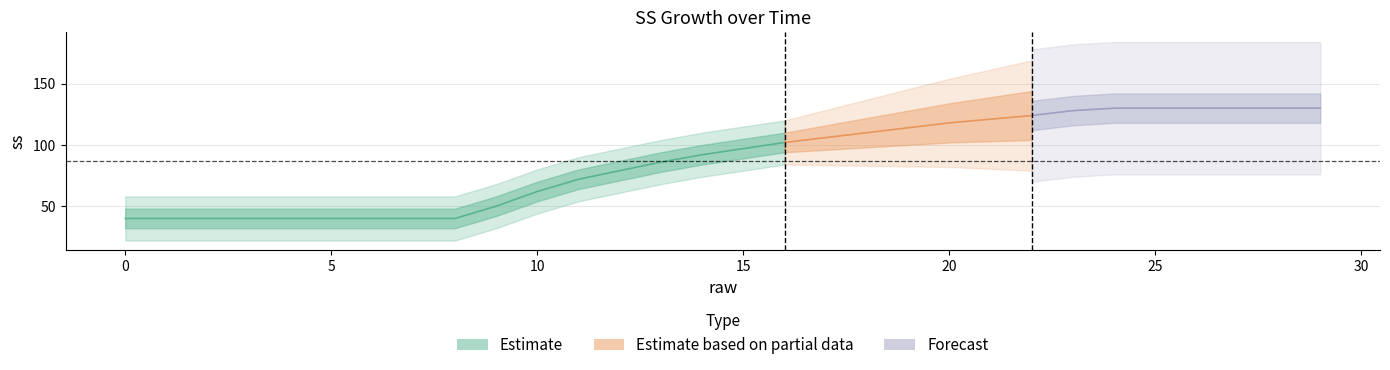

Which category has the highest value in the ss series?

24